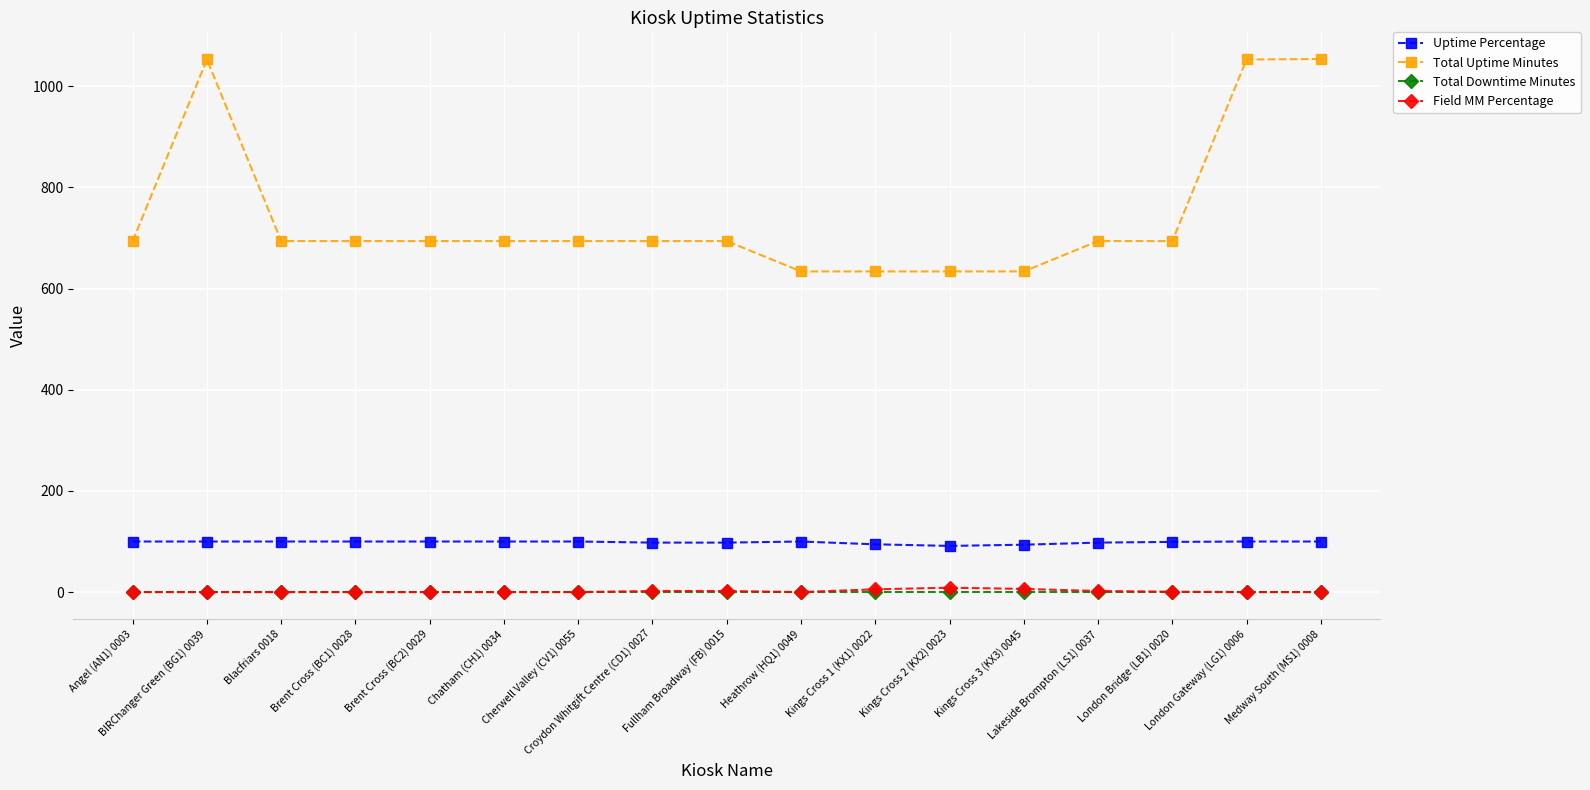

At how many categories does at least one series exceed 502?

17